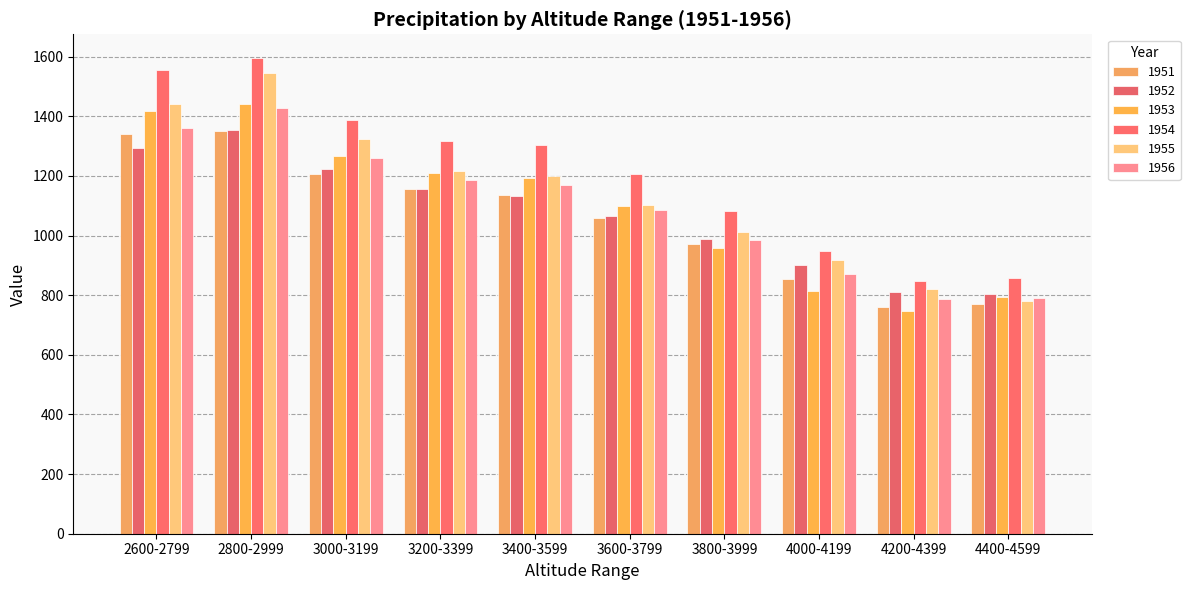

What is the difference between the 1951 values at 3200-3399 and 2600-2799?

185.0